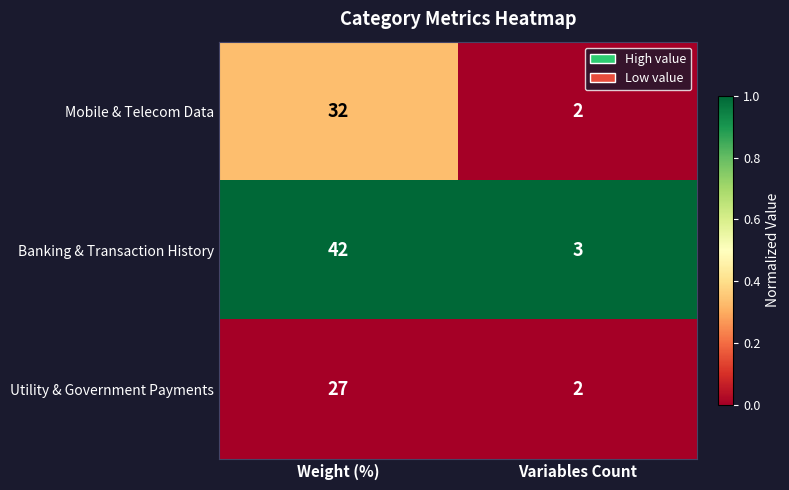

Reading left to right, transcribe all the data shown in this chart.

Mobile & Telecom Data: Weight (%)=32	Variables Count=2
Banking & Transaction History: Weight (%)=42	Variables Count=3
Utility & Government Payments: Weight (%)=27	Variables Count=2